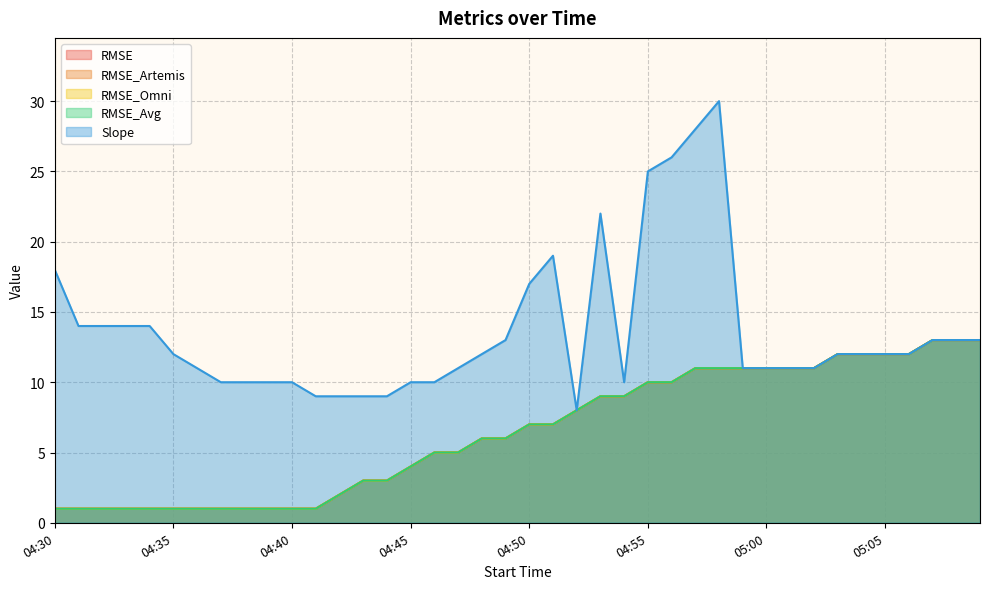

True or false: Slope and RMSE_Omni intersect in this chart.

False